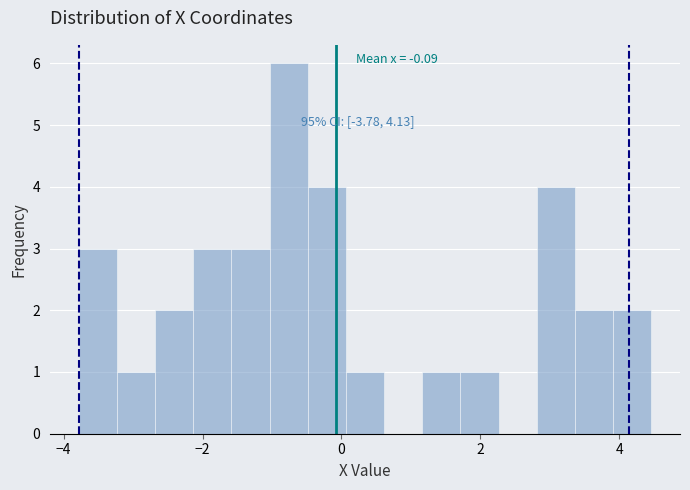

Read against the x-axis, roughly where is the centre of the tallest bar?

-0.8